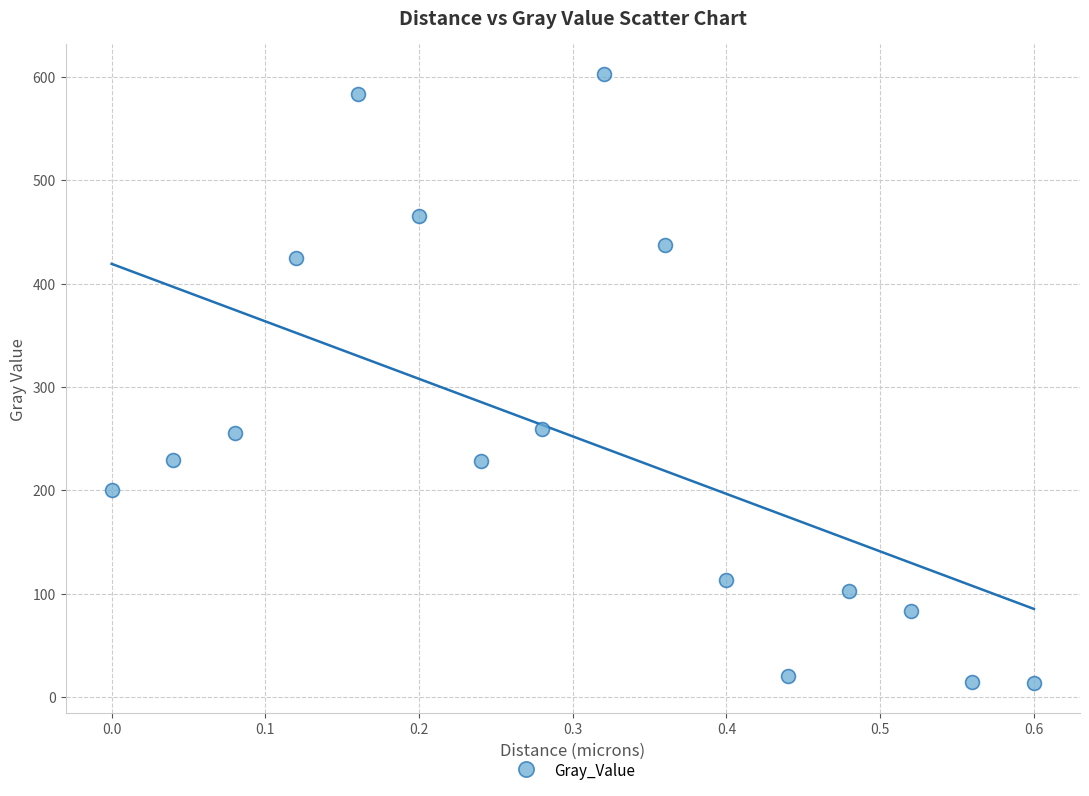

What is the range of X values (max minus min)?

0.6